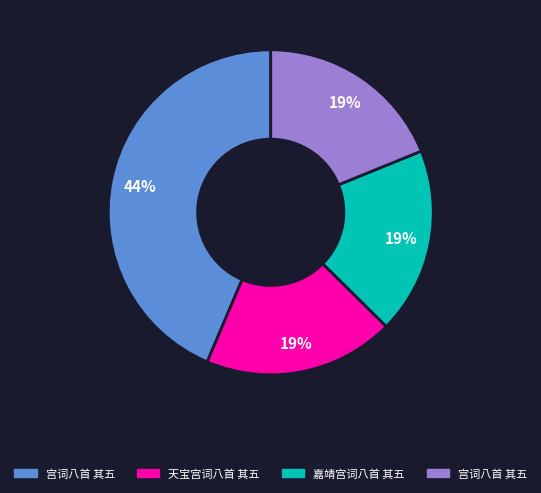

Does any single category account for the majority?

No